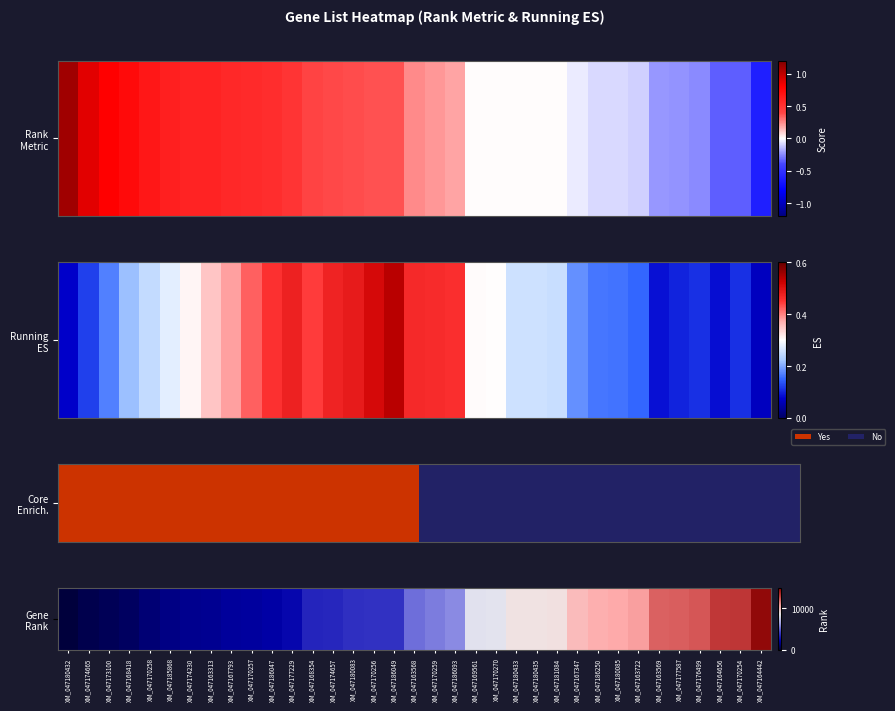

What is the sum of all values?

214437